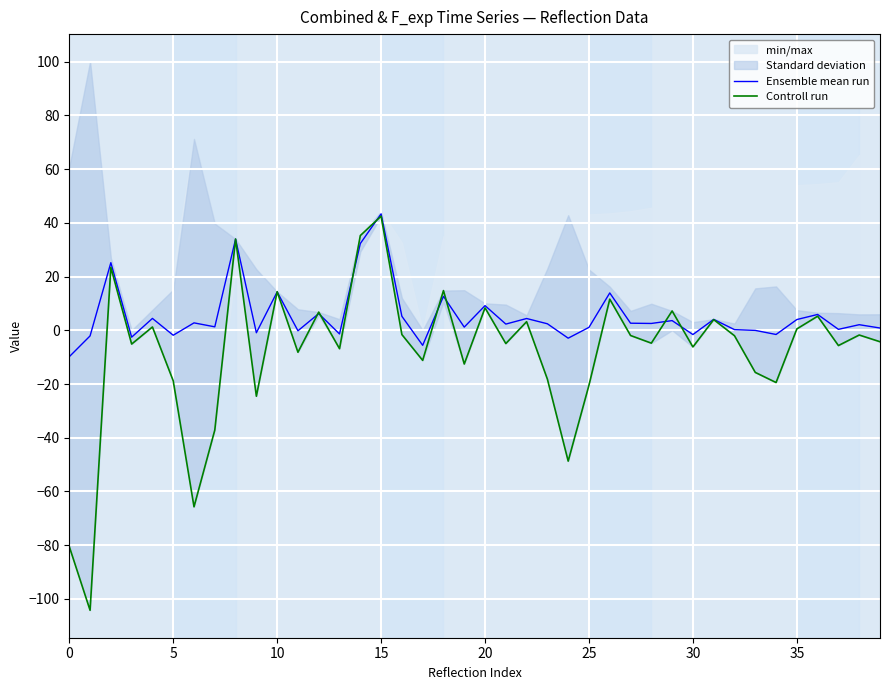

What is the difference between the maximum and minimum values in the Ensemble mean run series?

53.2